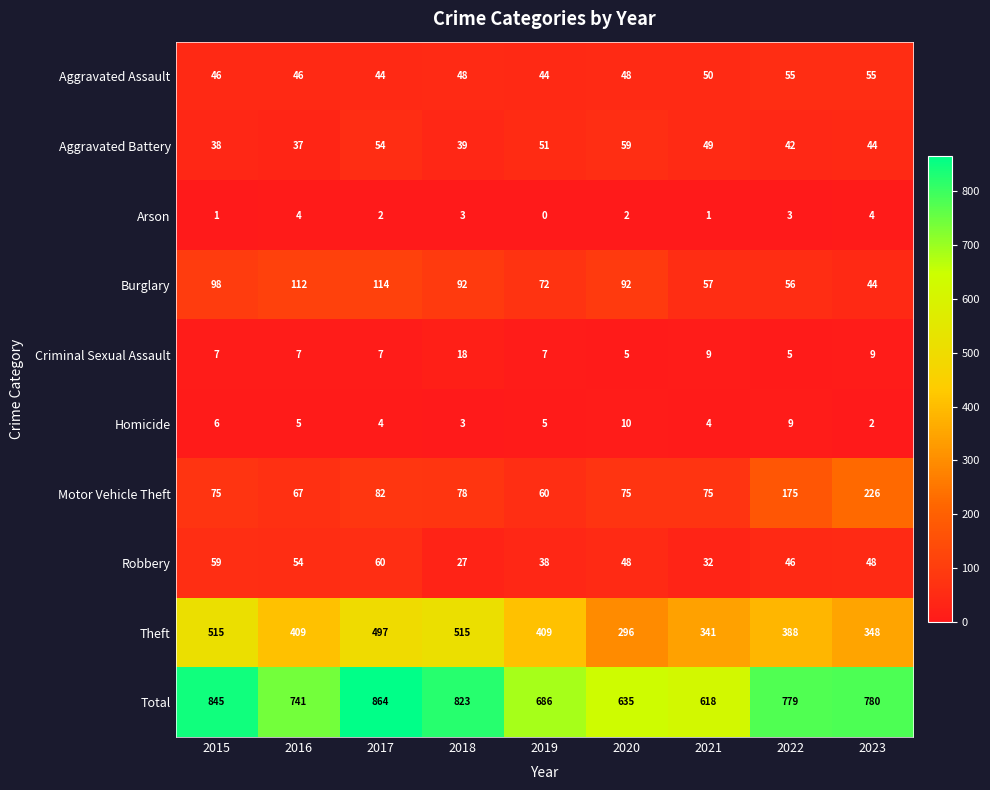

What is the sum of all Aggravated Assault values?

436